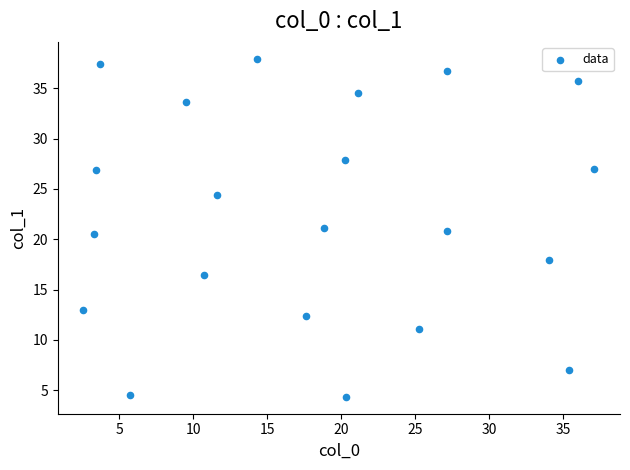

What is the range of Y values (max minus min)?

33.6